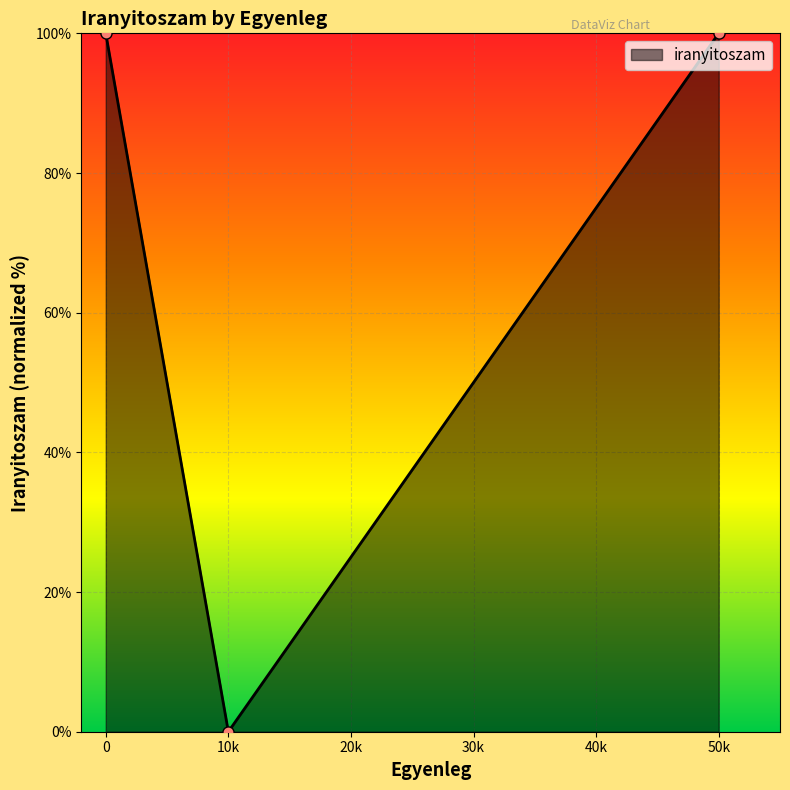

Reading left to right, extract all data points from this chart.

100	0	100